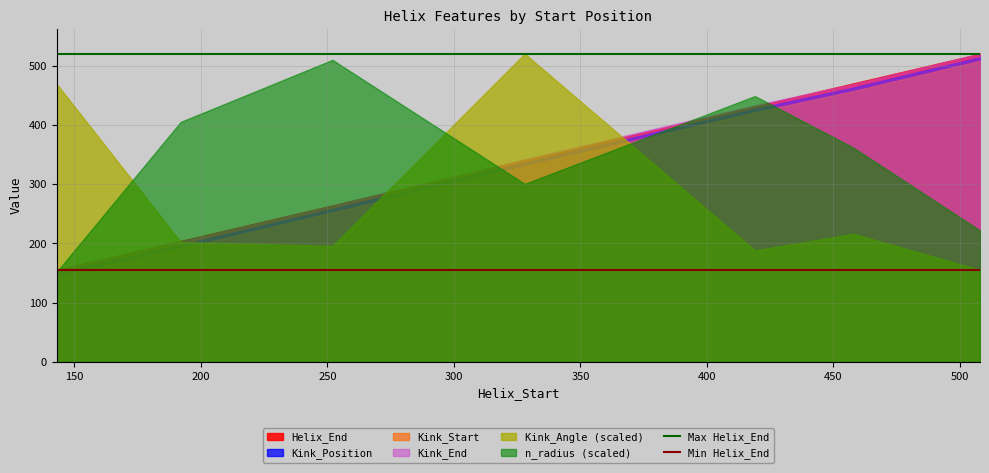

Which series ends up on top after the final intersection of Kink_Angle (scaled) and Kink_Start?

Kink_Start